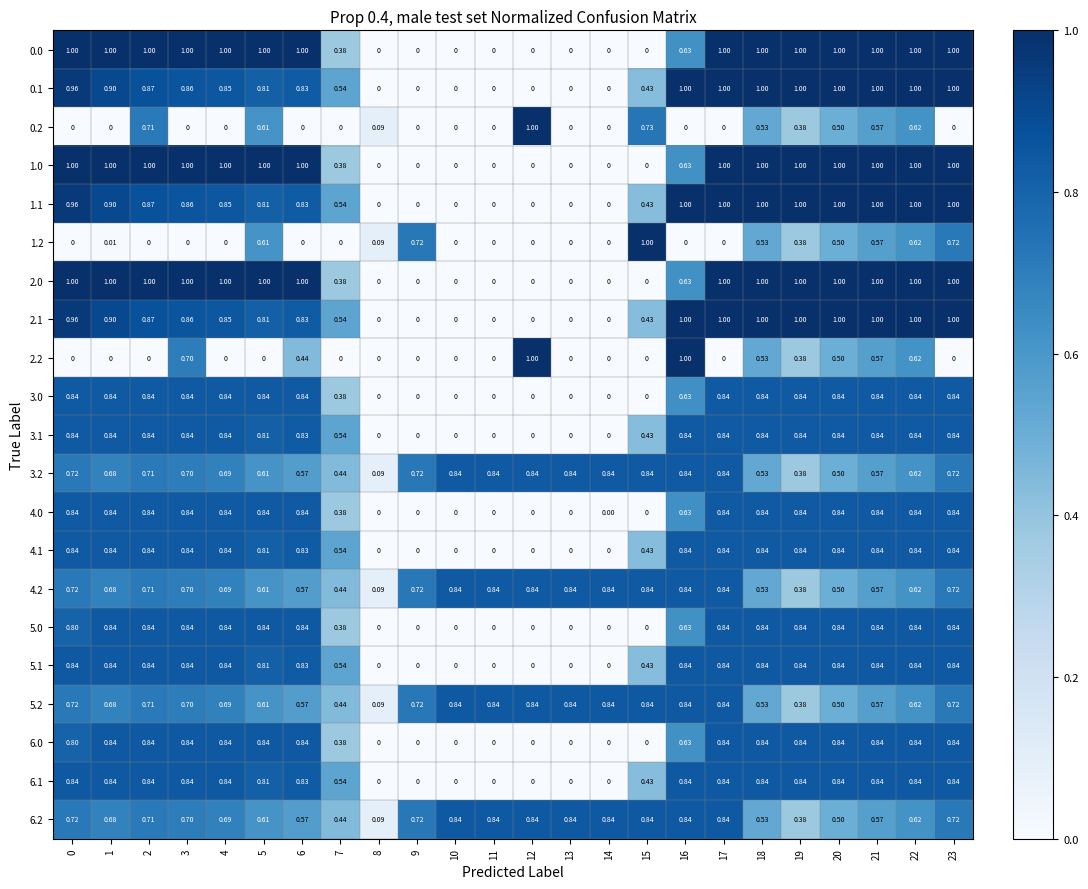

Is the value of 4.2 at 18 greater than the value of 1.2 at 0?

Yes